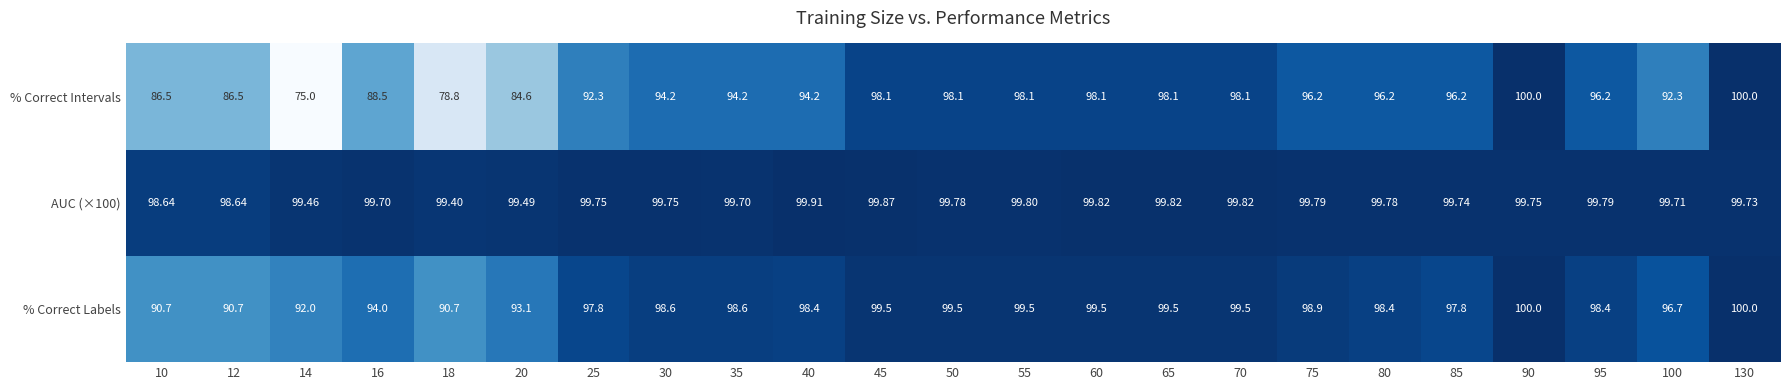

Which series has the largest range (max minus min)?

% Correct Intervals